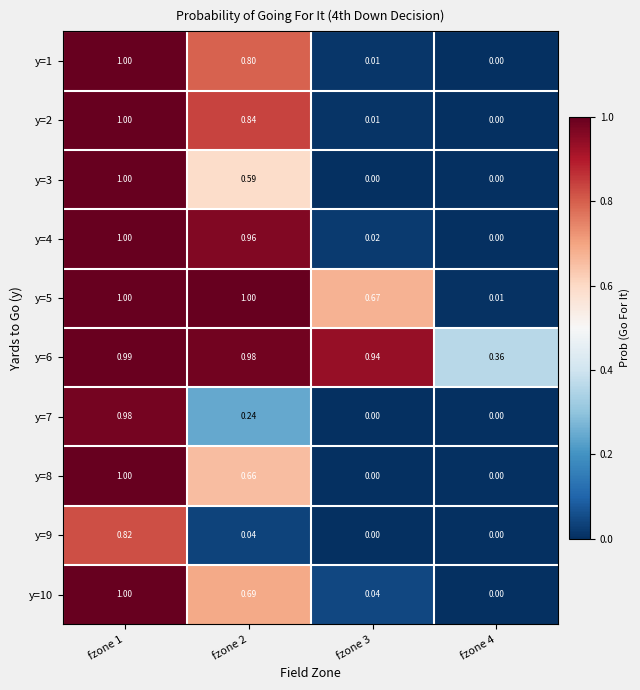

Is the value of y=1 at fzone 3 greater than the value of y=7 at fzone 1?

No